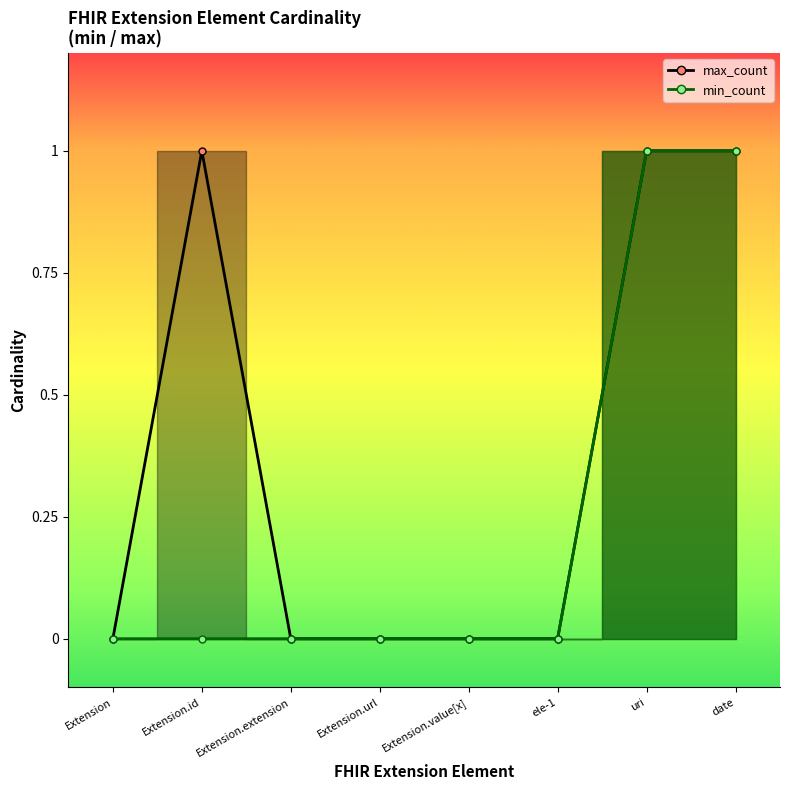

Is the value of min_count at uri greater than the value of max_count at uri?

No